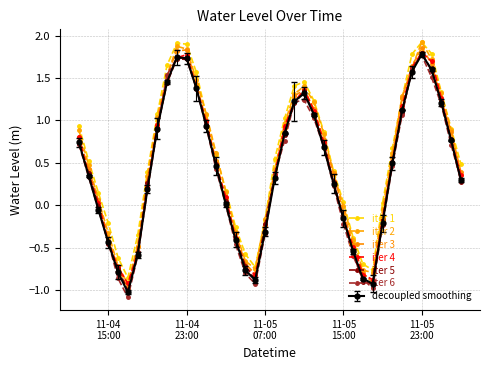

Count the number of categories in the chart.

40